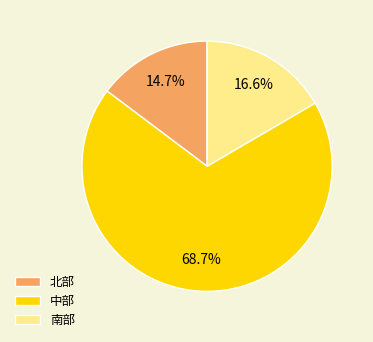

How many segments does this pie chart have?

3